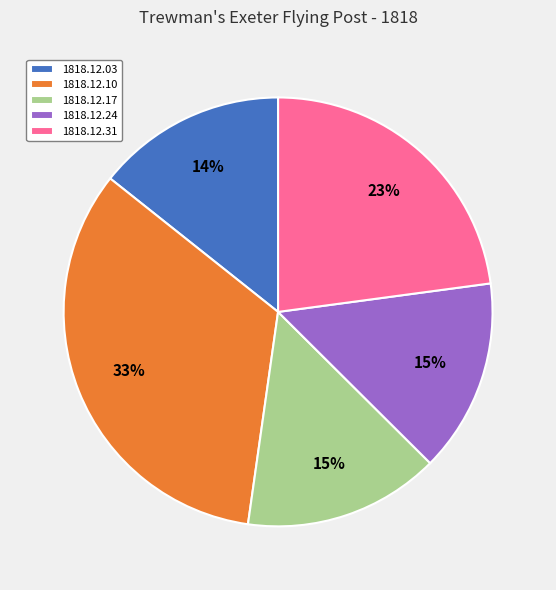

Does any single category account for the majority?

No